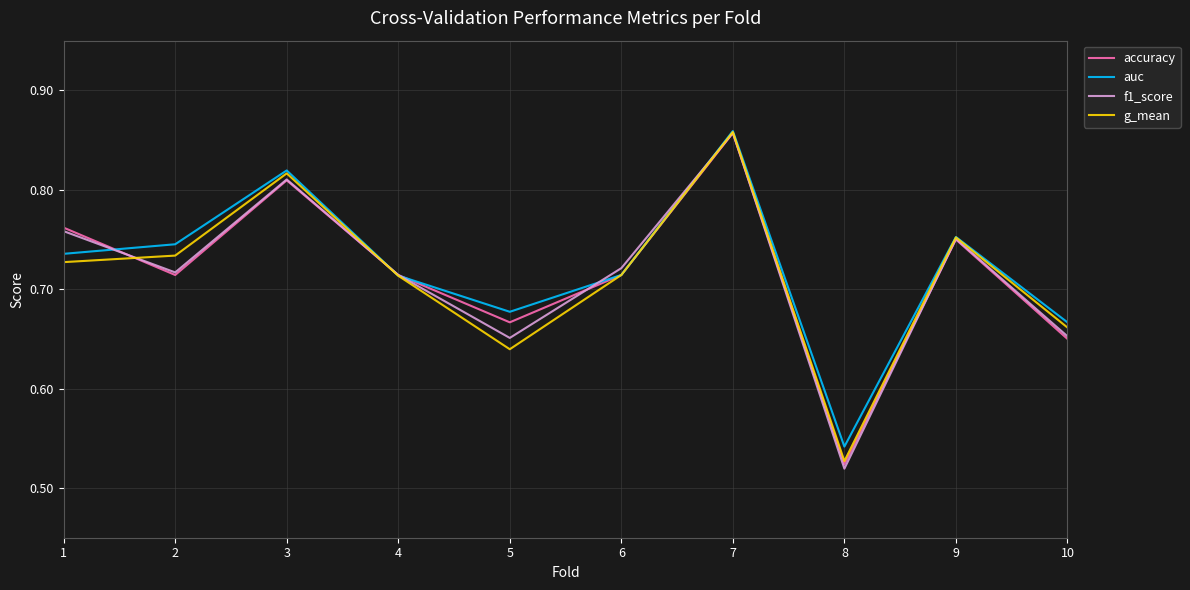

Which label corresponds to the smallest value in the chart?

8